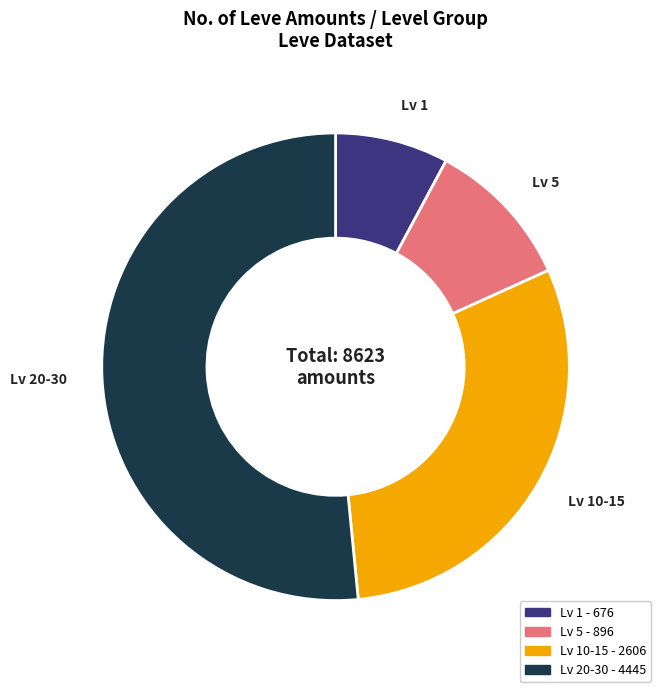

What is the smallest slice in the pie chart?

Lv 1